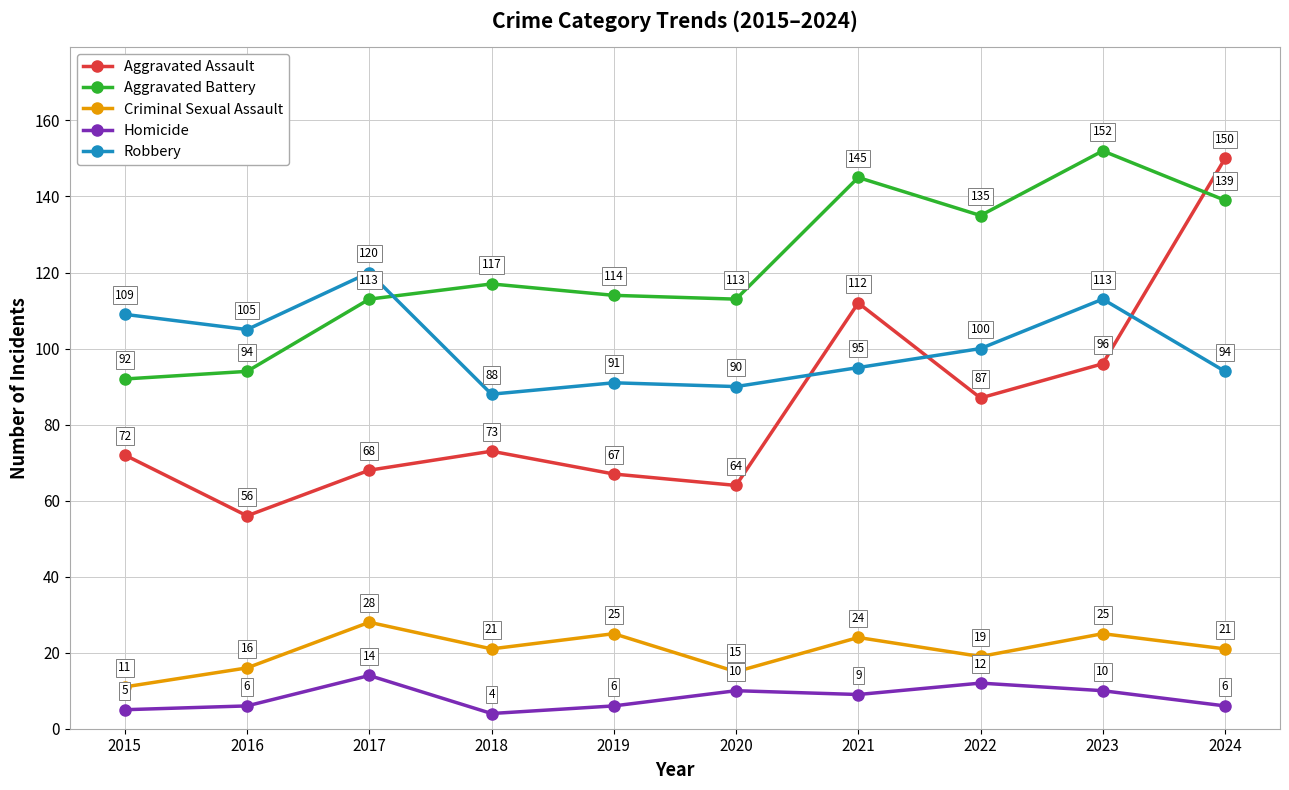

What is the value of the Homicide point at the 4th from the left?

4